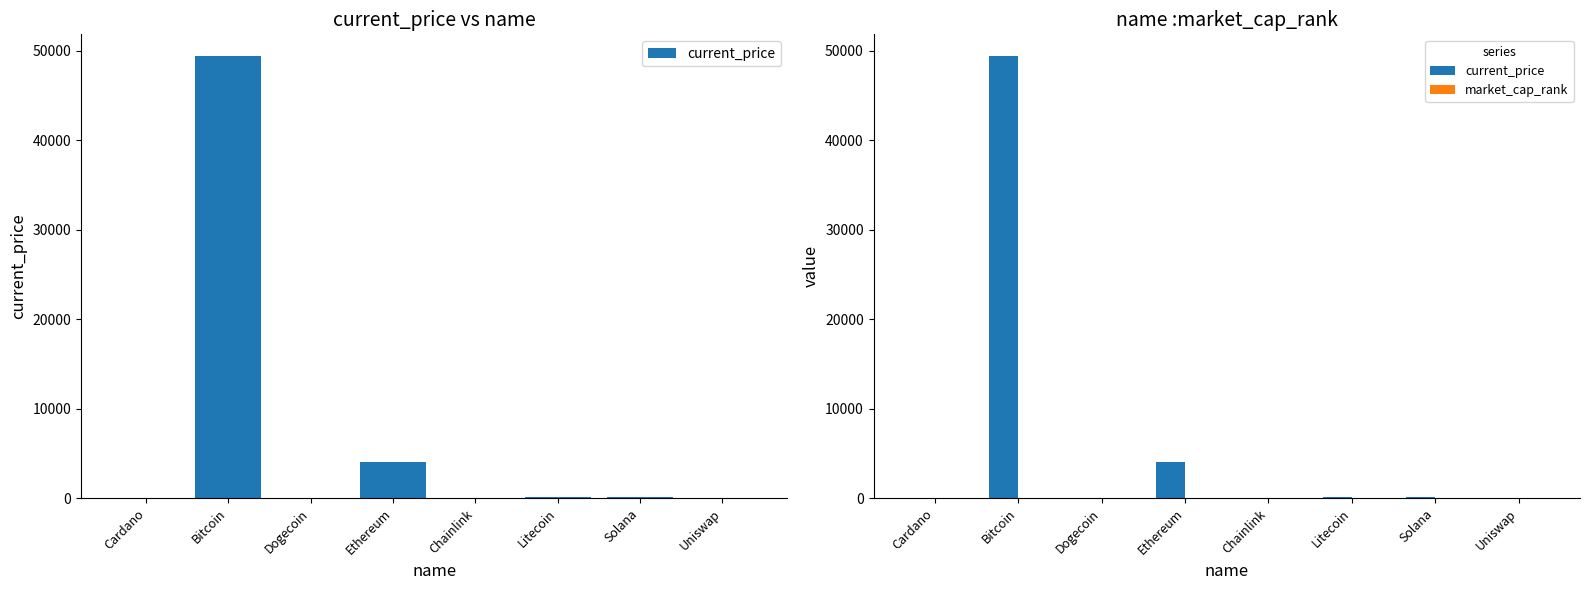

Reading right to left, extract all data points from this chart.

current_price: 15.7	169.7	156.7	19.7	4055.7	0.2	49393.0	1.4
market_cap_rank: 25.0	5.0	18.0	21.0	2.0	10.0	1.0	6.0